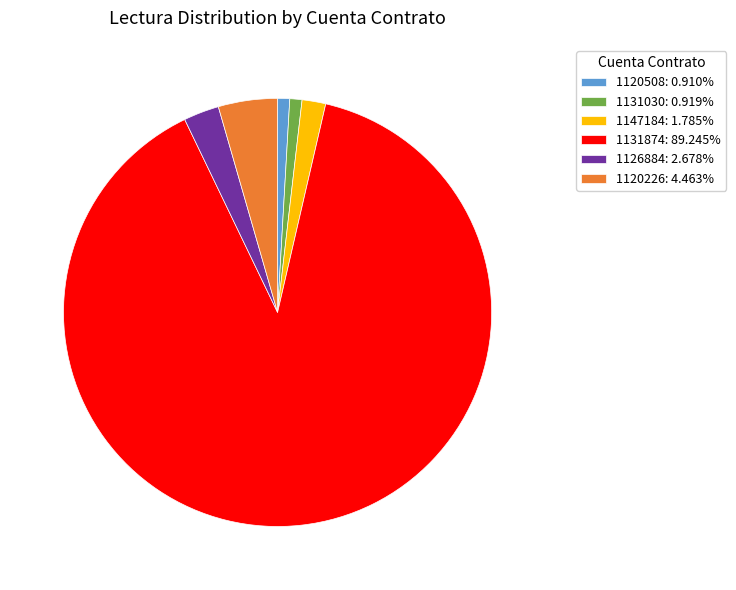

Is there any slice that represents more than half of the pie?

Yes